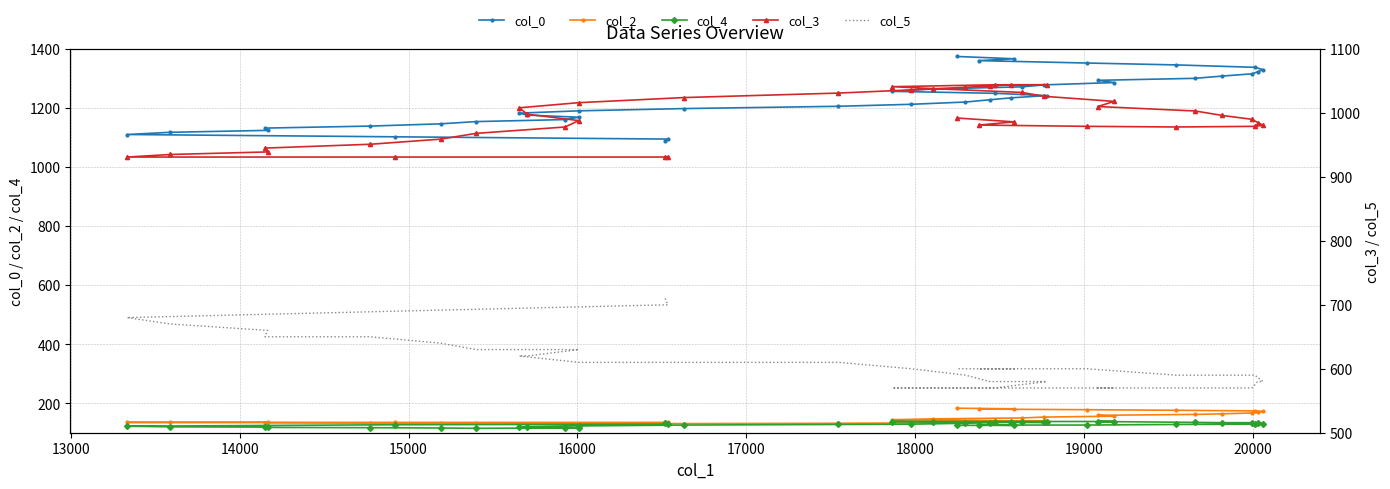

Is the value of col_5 at 39 greater than the value of col_3 at 26?

No